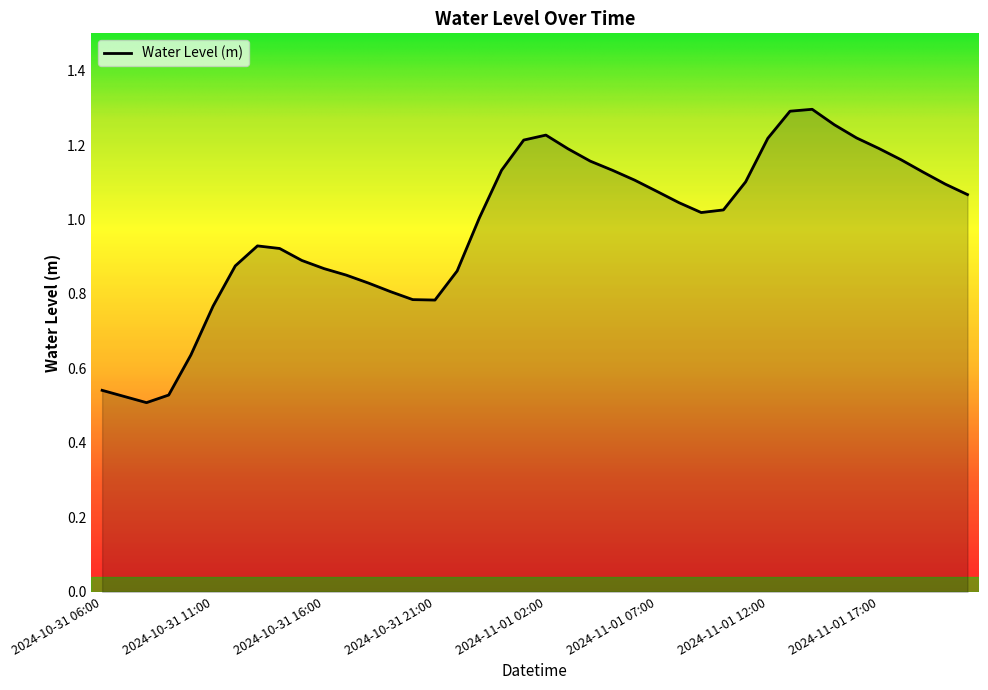

How many lines are shown in the chart?

1